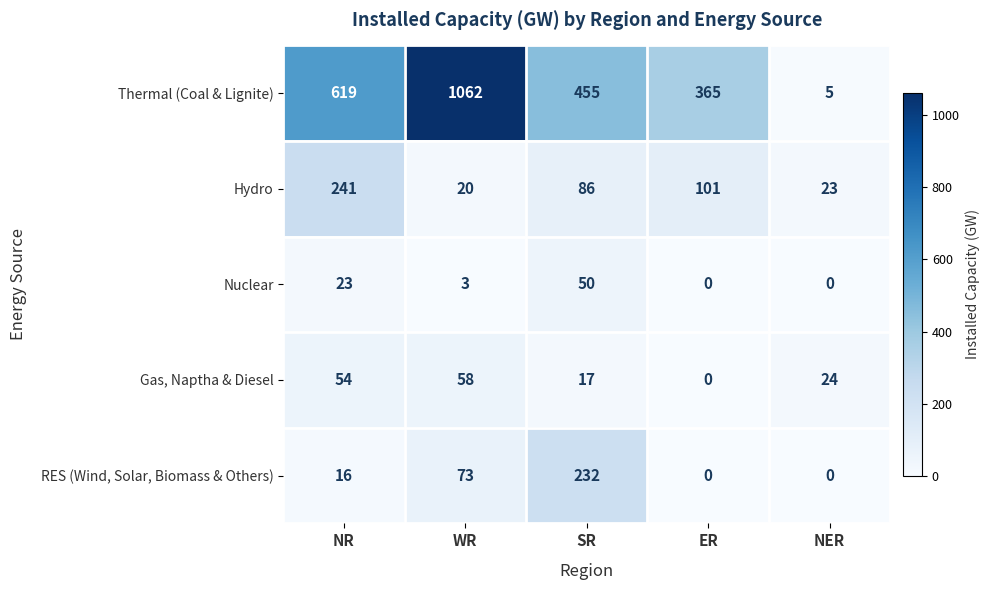

What is the average value of the Hydro series?

94